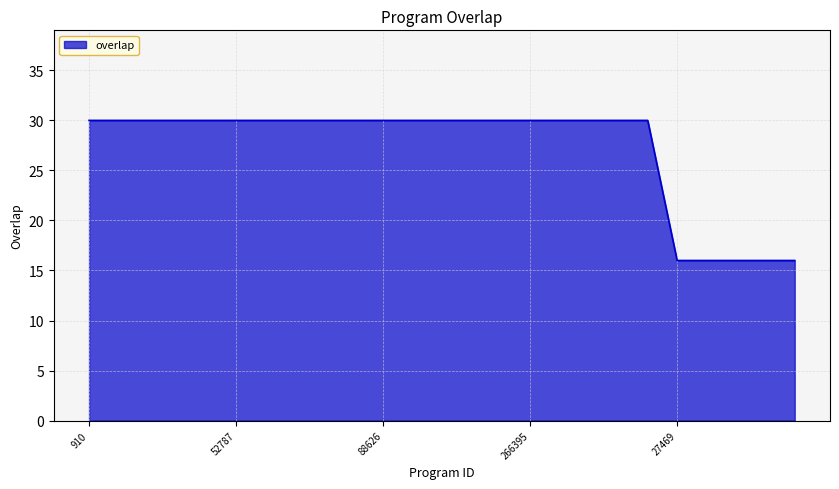

What is the smallest value displayed?

16